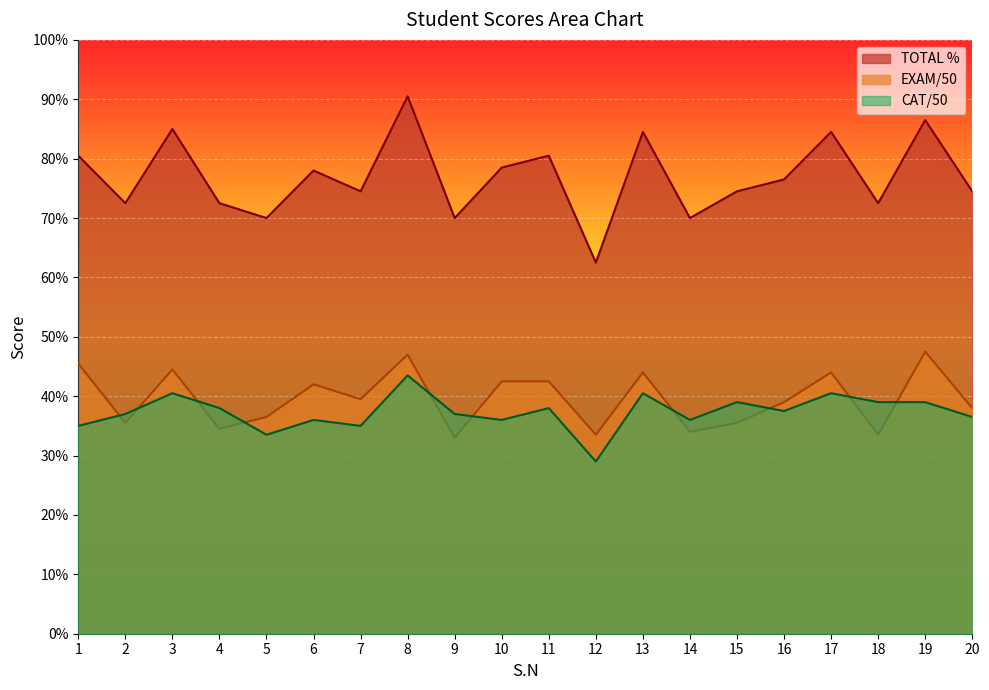

Reading left to right, extract all data points from this chart.

CAT/50: 1=35.0	2=37.0	3=40.5	4=38.0	5=33.5	6=36.0	7=35.0	8=43.5	9=37.0	10=36.0	11=38.0	12=29.0	13=40.5	14=36.0	15=39.0	16=37.5	17=40.5	18=39.0	19=39.0	20=36.5
EXAM/50: 1=45.5	2=35.5	3=44.5	4=34.5	5=36.5	6=42.0	7=39.5	8=47.0	9=33.0	10=42.5	11=42.5	12=33.5	13=44.0	14=34.0	15=35.5	16=39.0	17=44.0	18=33.5	19=47.5	20=38.0
TOTAL %: 1=80.5	2=72.5	3=85.0	4=72.5	5=70.0	6=78.0	7=74.5	8=90.5	9=70.0	10=78.5	11=80.5	12=62.5	13=84.5	14=70.0	15=74.5	16=76.5	17=84.5	18=72.5	19=86.5	20=74.5